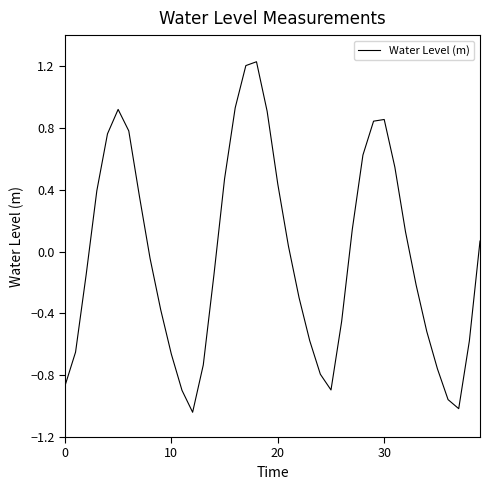

What is the difference between the maximum and minimum values?

2.3